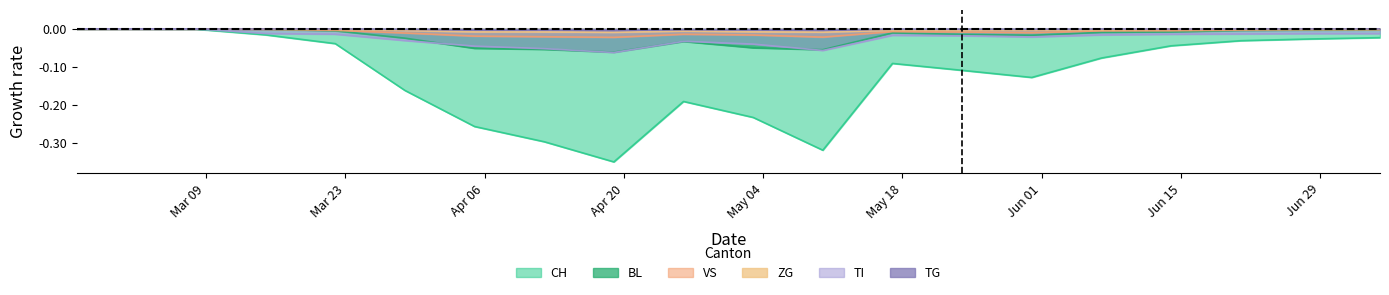

List the series in order of their peak value, lowest first.

CH, BL, VS, ZG, TI, TG